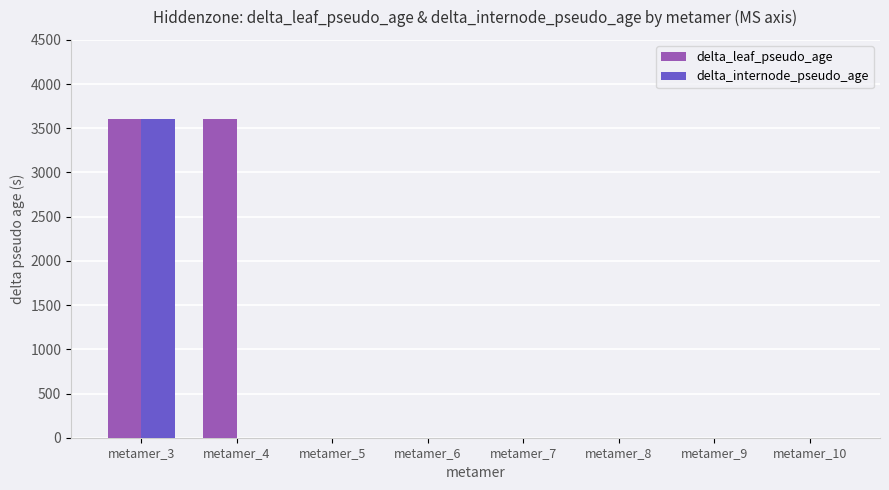

Between metamer_3 and metamer_4, which series saw the biggest shift?

delta_internode_pseudo_age